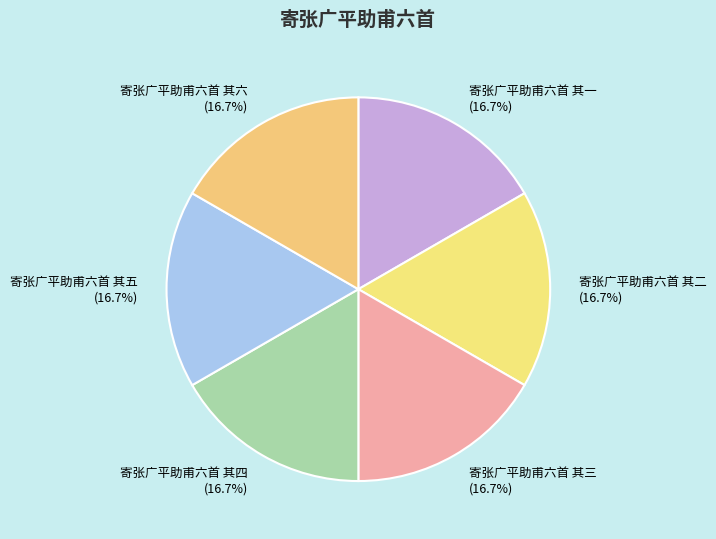

What percentage is NOT represented by 寄张广平助甫六首 其三?

83.3%